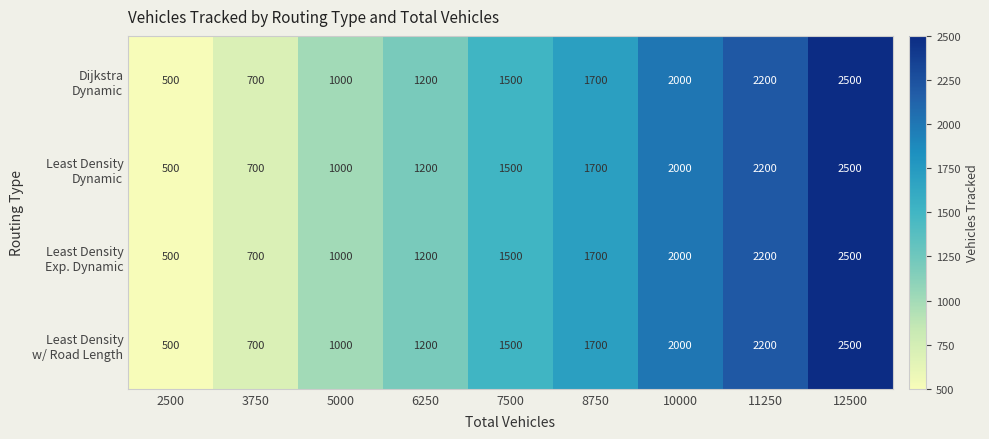

What is the total value across all series at 7500?

6000